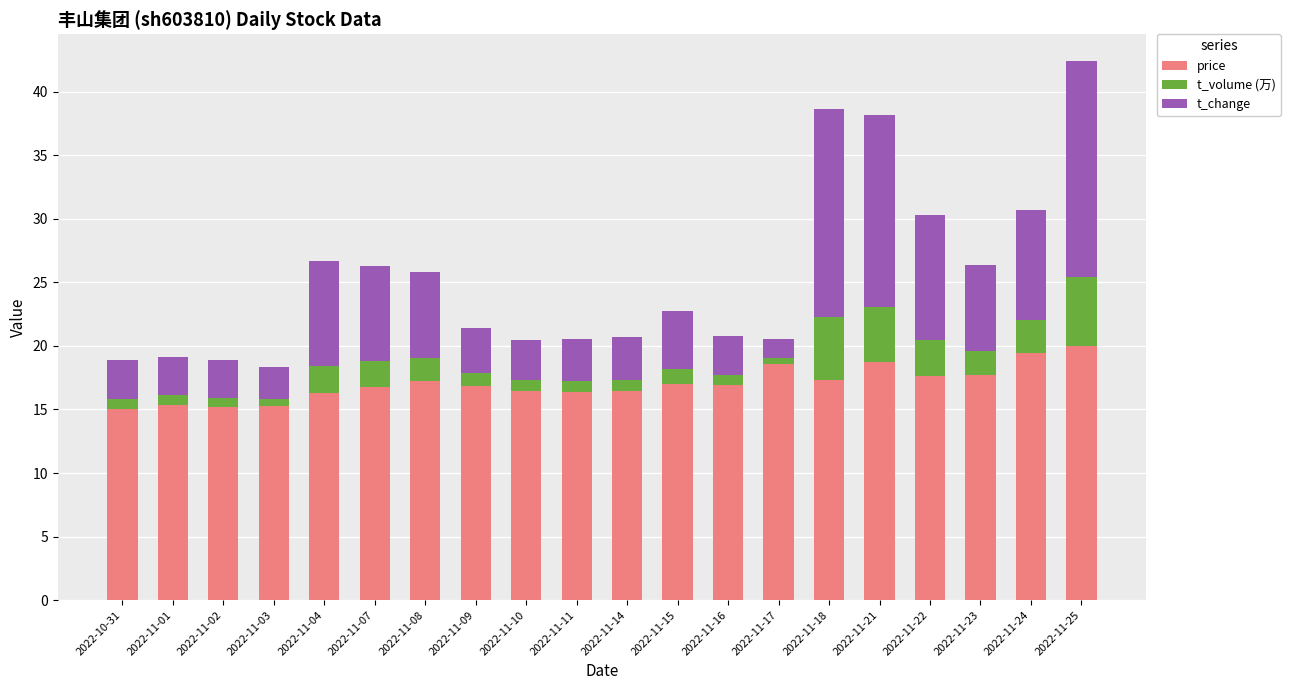

Is it true that price equals 25.4 at 2022-11-17?

False